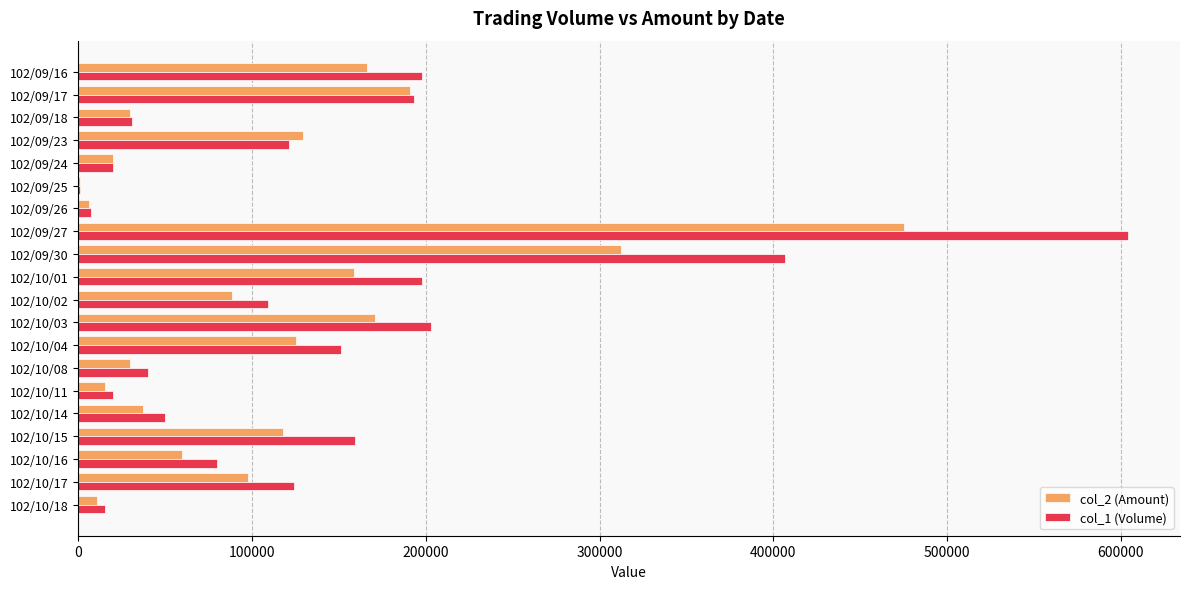

Where is col_2 (Amount) nearest to the value 238115?

102/09/17